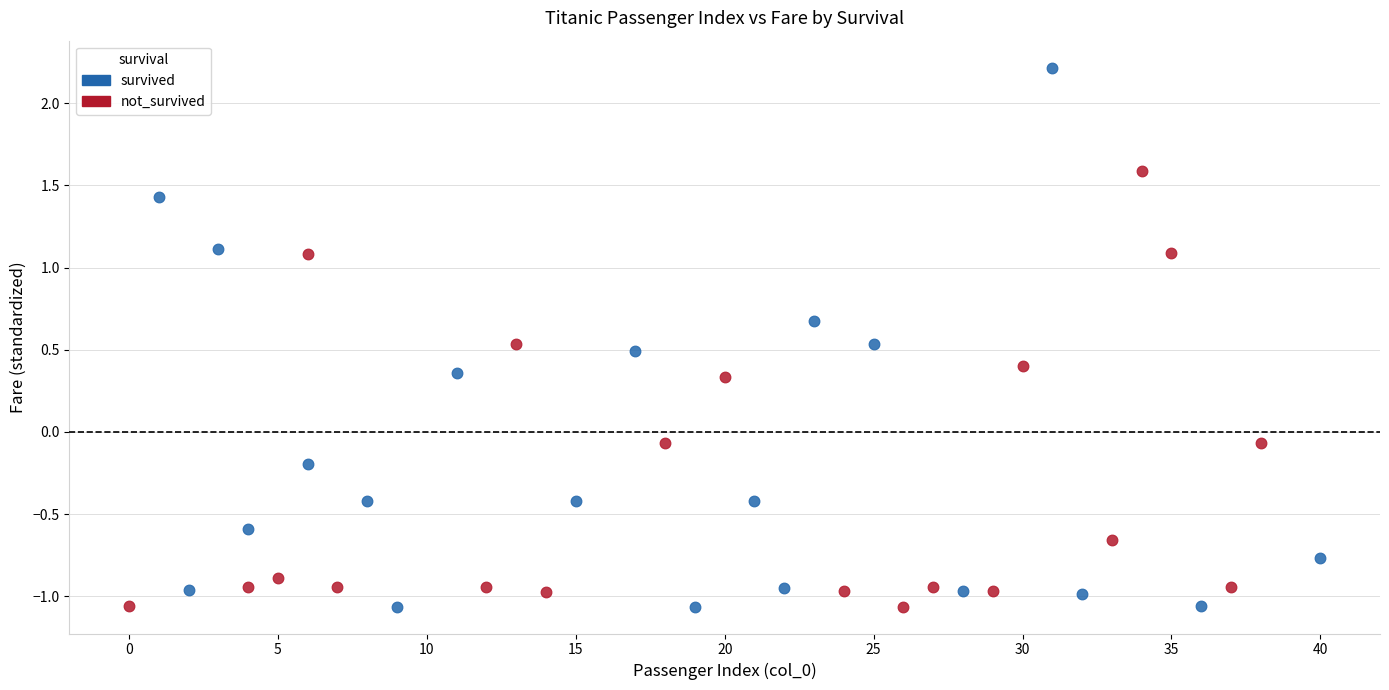

Which series reaches the maximum Y coordinate?

survived